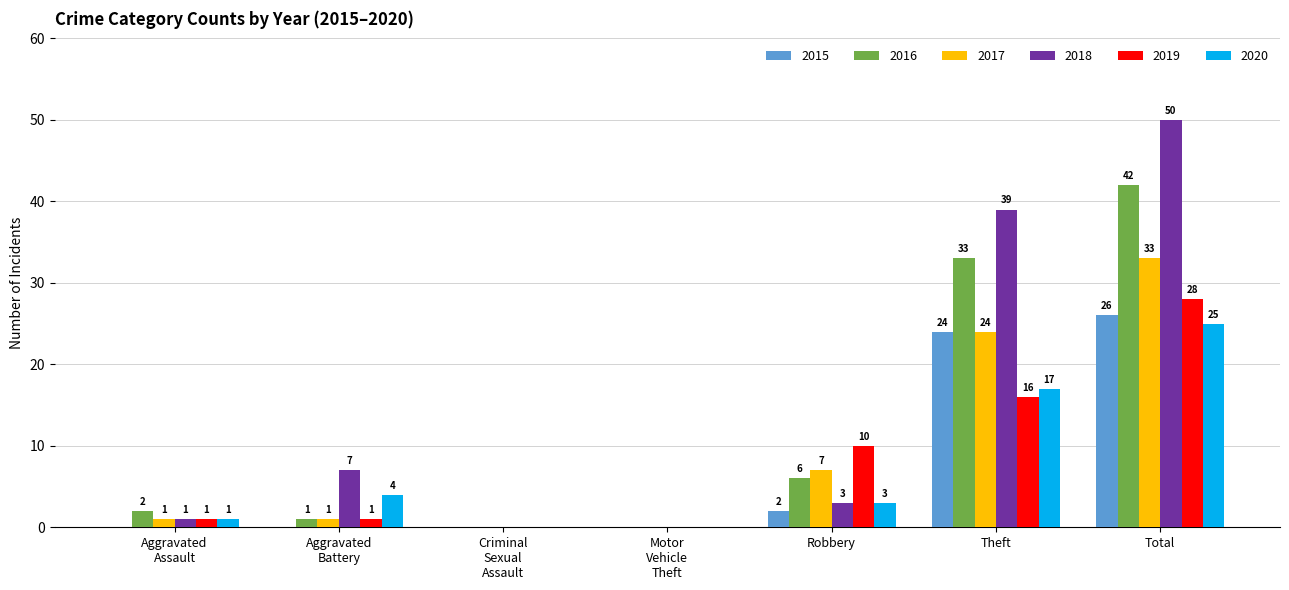

How many positive values does the 2016 series have?

5